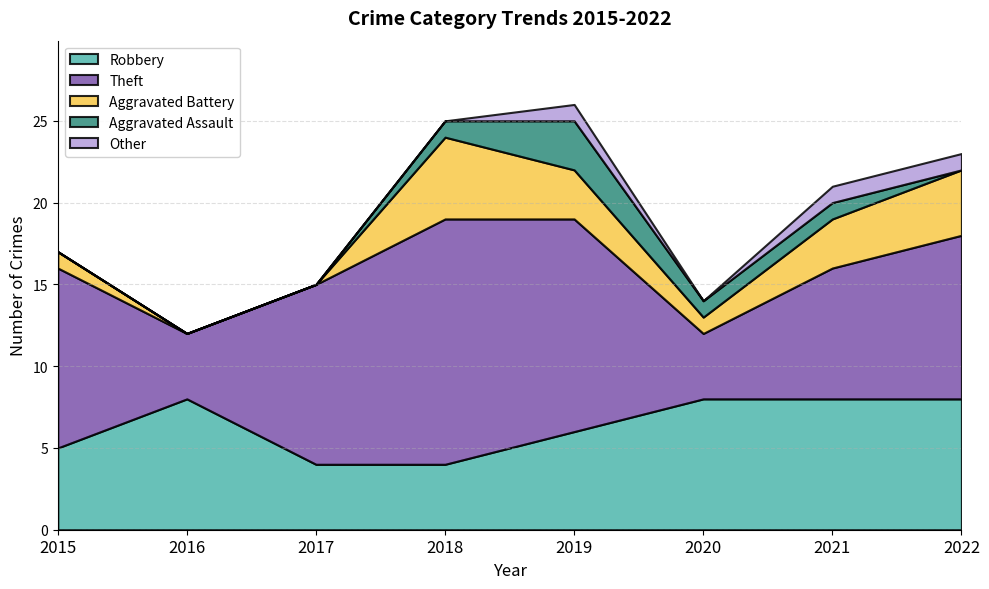

How many interior local peaks does the Robbery series have?

1